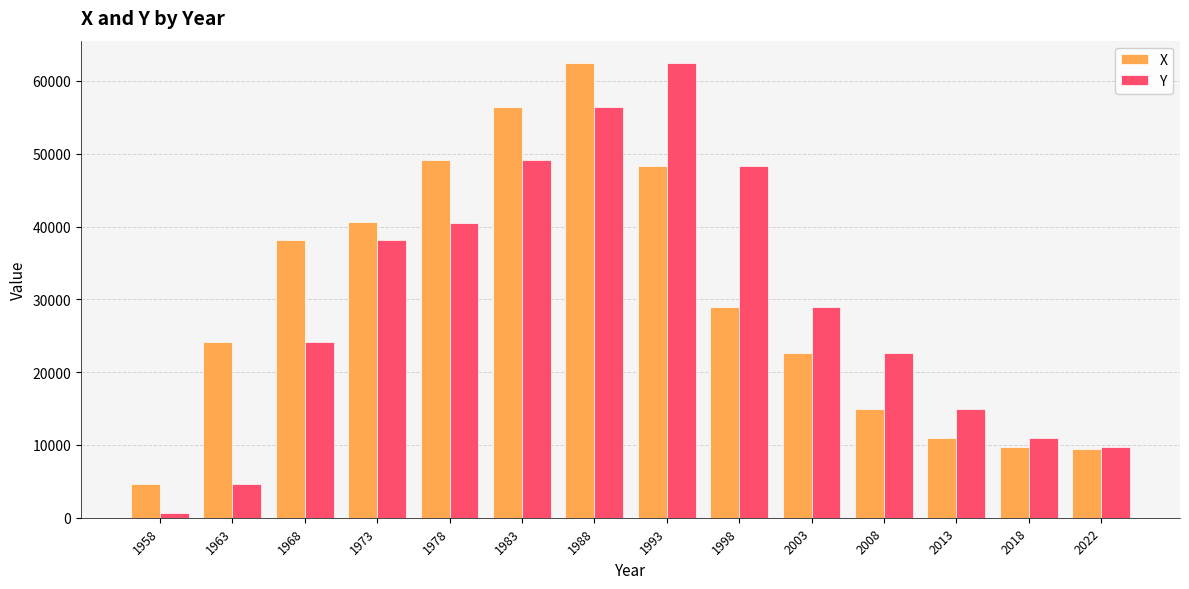

Rank the series at 2008 from highest to lowest value.

Y, X